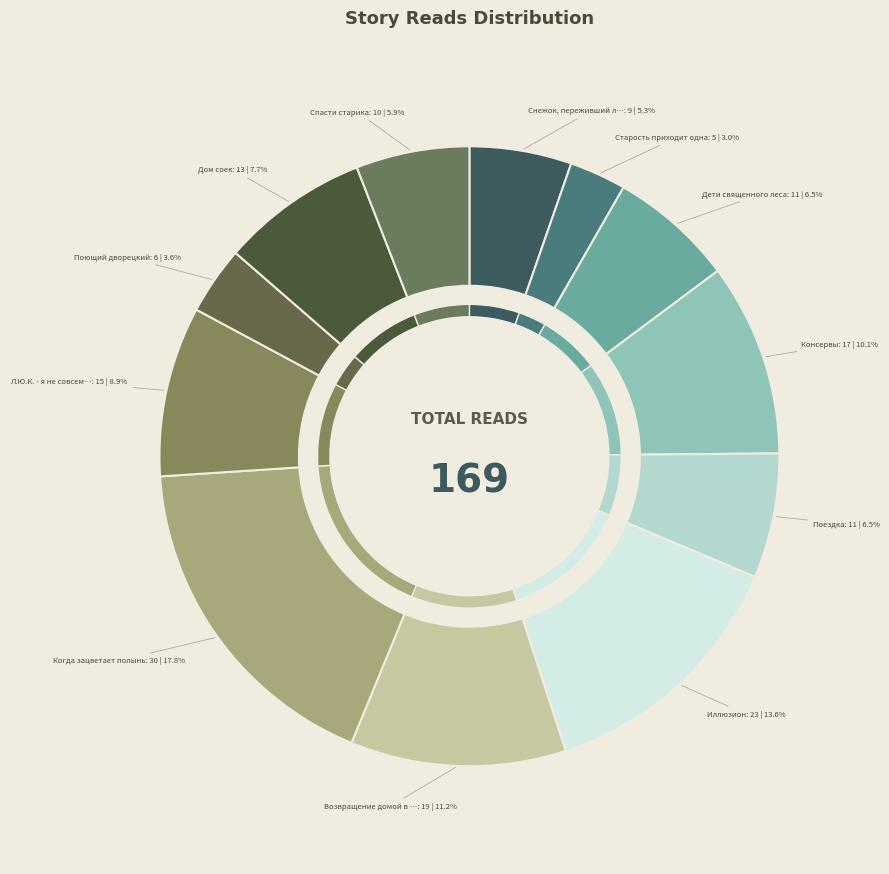

Is it true that Консервы is 10% of the pie?

True